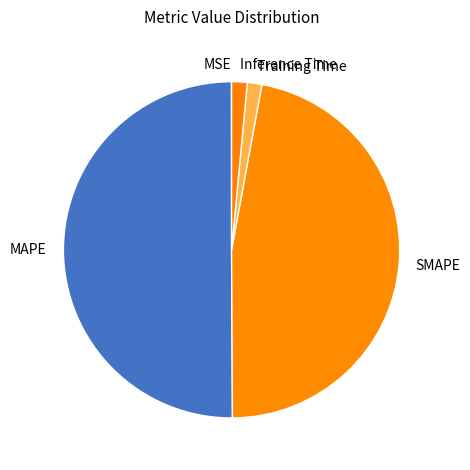

What is the ratio of the value at SMAPE to the value at MAPE?

0.9